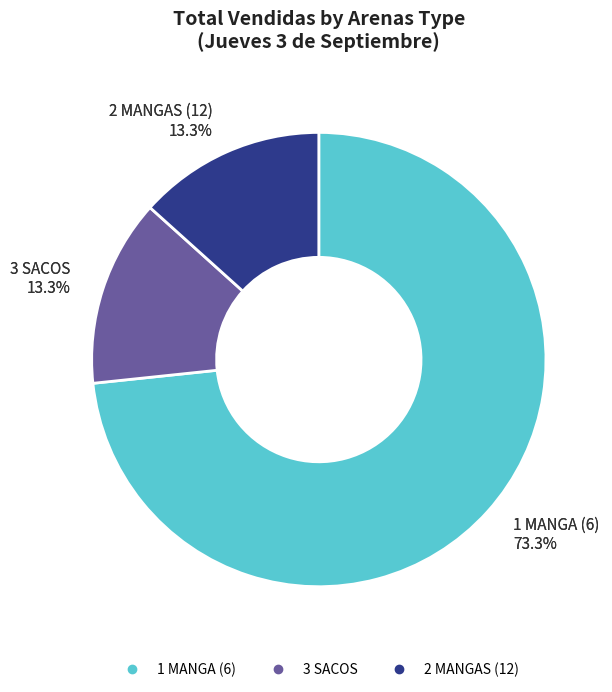

Which has a higher value, 3 SACOS or 2 MANGAS (12)?

2 MANGAS (12)